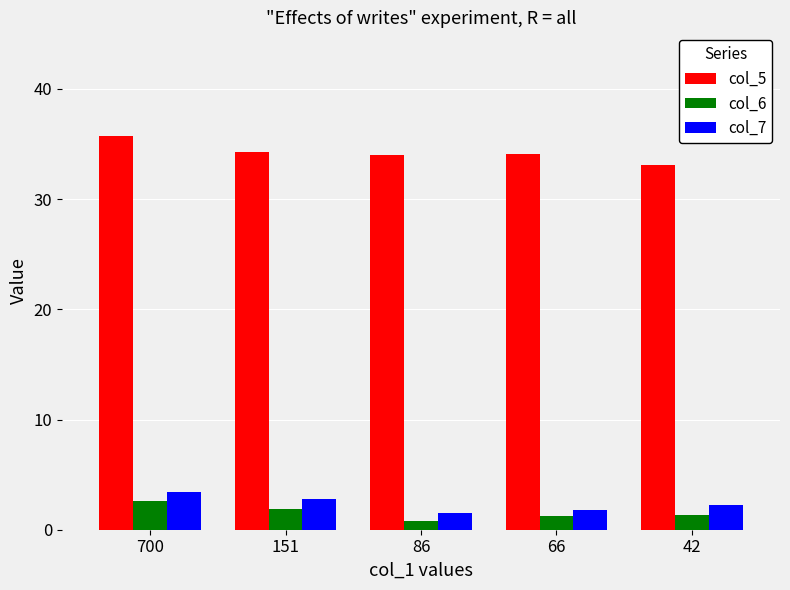

What is the value of the col_5 bar at the 5th from the left?

33.1